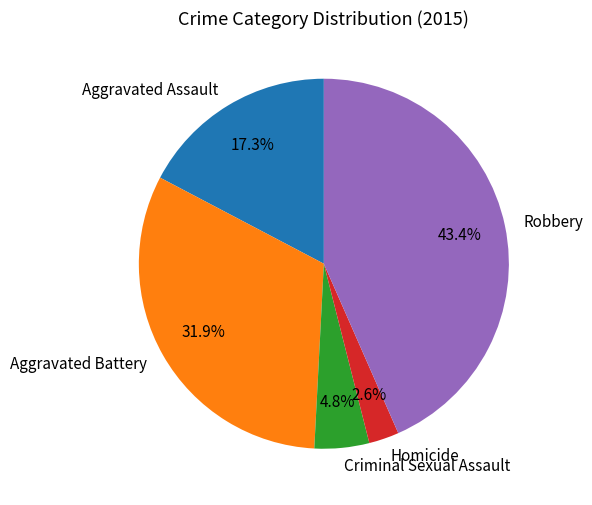

Does Criminal Sexual Assault represent more than half of the total?

No